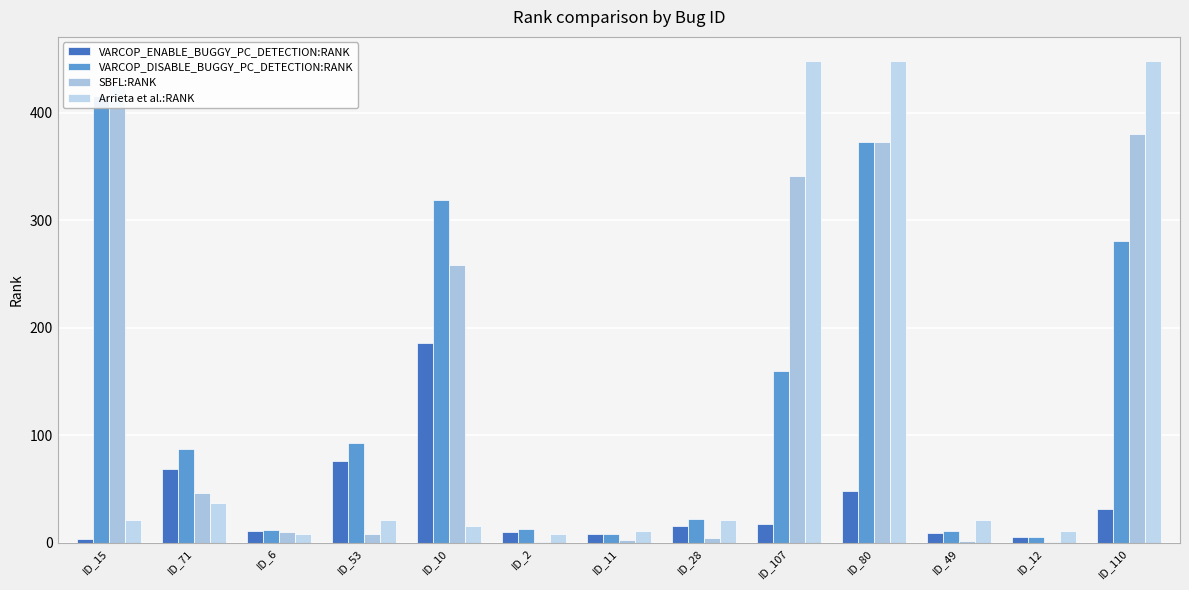

What is the sum of the Arrieta et al.:RANK values at ID_110 and ID_80?

896